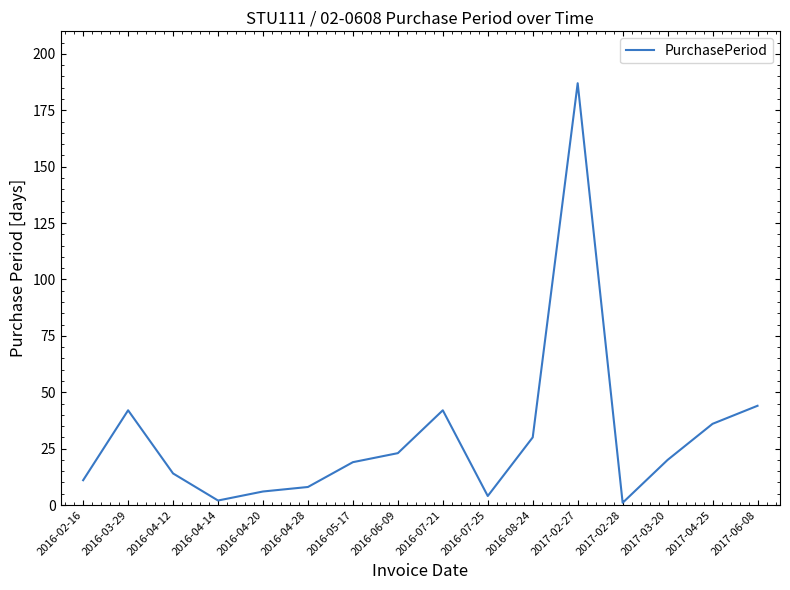

What is the difference between the values at 2017-04-25 and 2016-03-29?

6